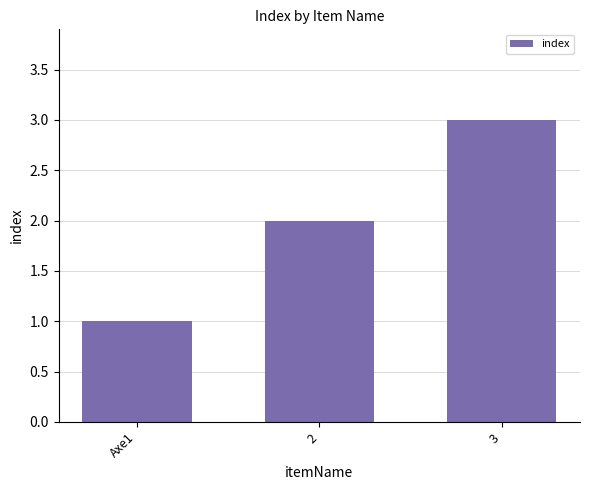

Rank the categories by value from lowest to highest.

Axe1, 2, 3